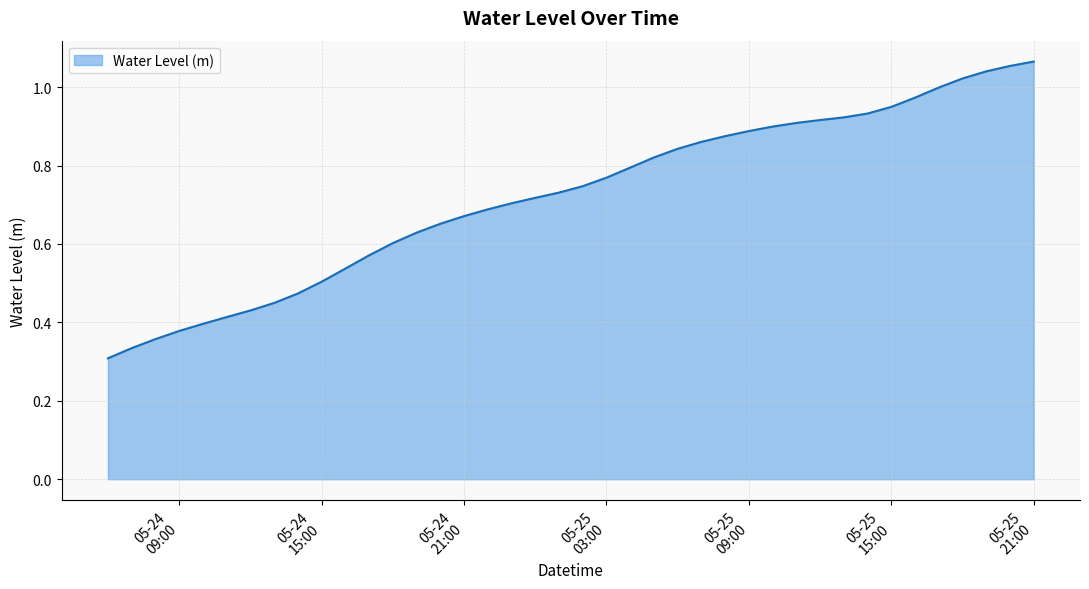

What is the value of the 18th point from the left?

0.7